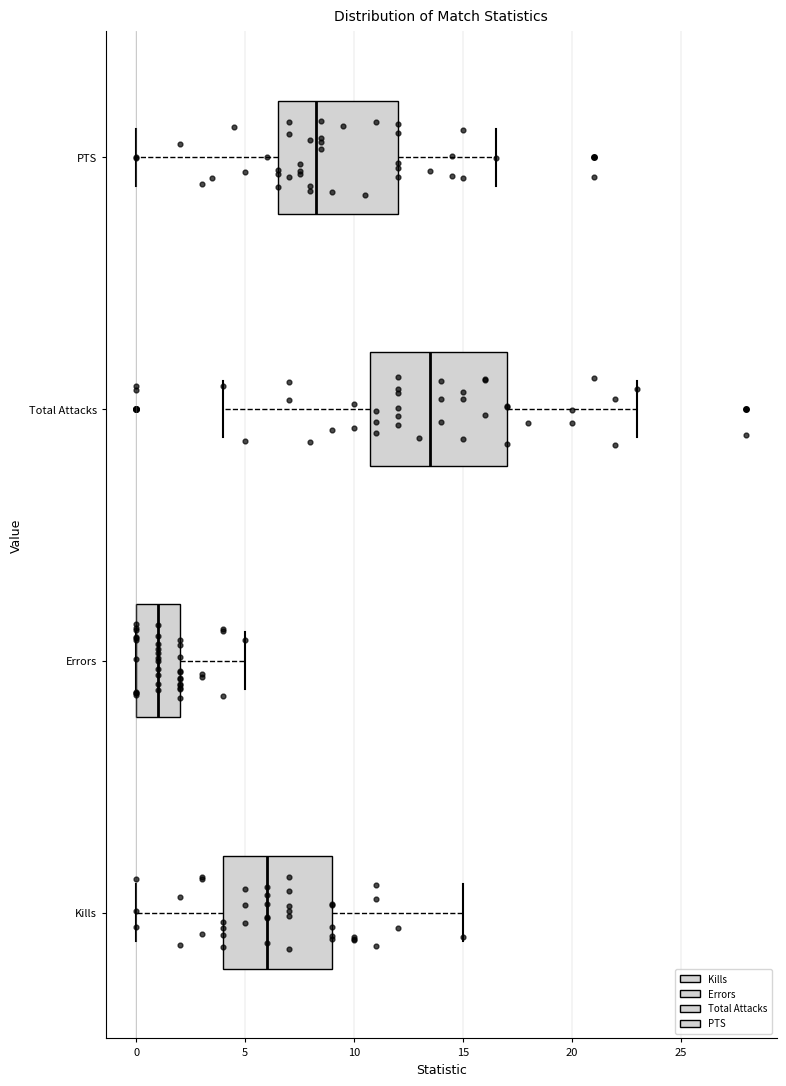

Reading bottom to top, transcribe this box plot: for each box, give where its median line is, the range the box spans, and where its two whiskers end, as read against the x-axis. The values are not printed on the chart, so give them approximately, as read against the axis.

Kills: median 6.0, box 4.0 to 9.0, whiskers 0.0 to 15.0
Errors: median 1.0, box 0.0 to 2.0, whiskers 0.0 to 5.0
Total Attacks: median 13.5, box 11.0 to 17.0, whiskers 4.0 to 23.0
PTS: median 8.5, box 6.5 to 12.0, whiskers 0.0 to 16.5